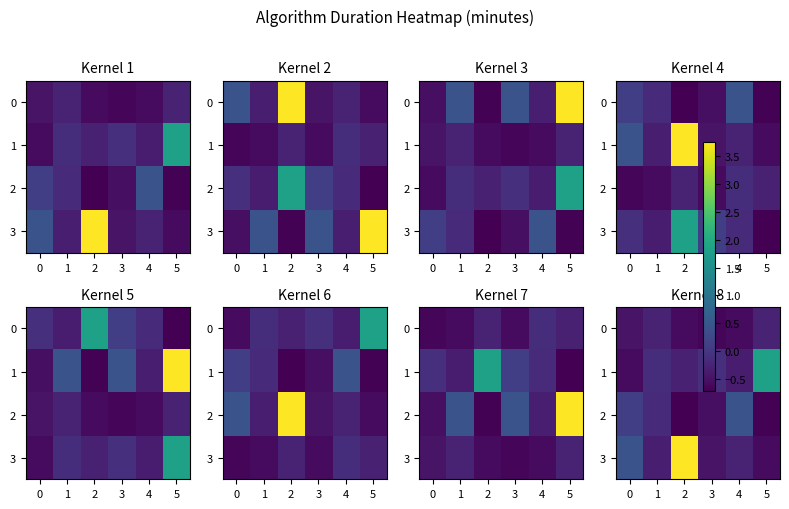

Where is 1 nearest to the value 0?

3